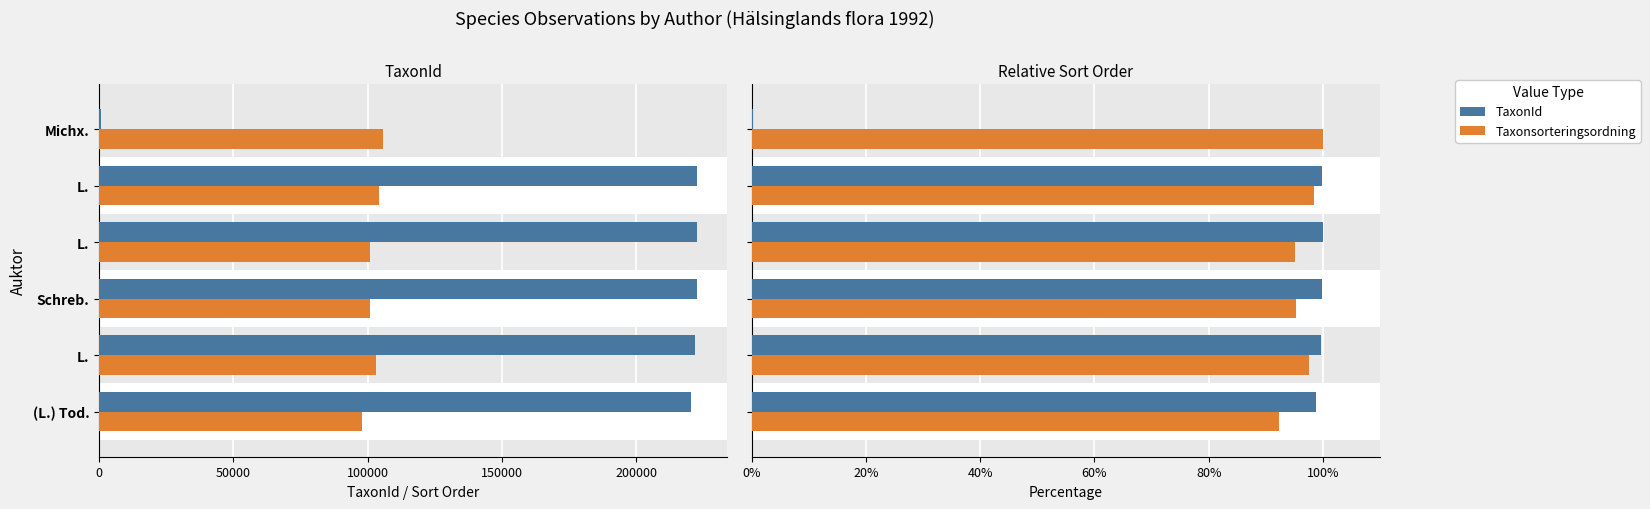

Which series has the largest total across all categories?

Taxonsorteringsordning